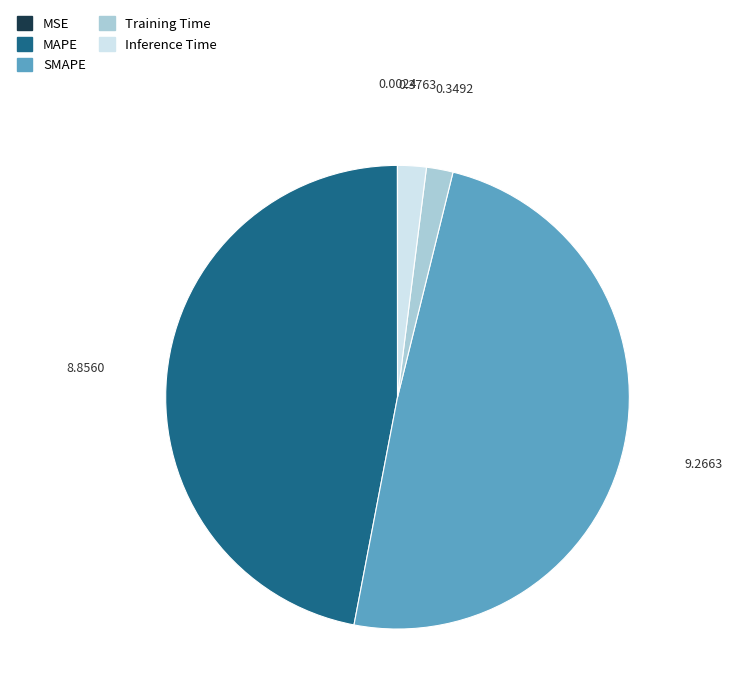

Combined, do MAPE and Inference Time account for over 50%?

No